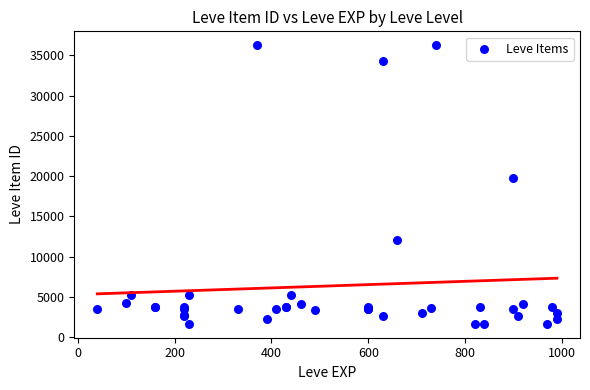

What Y value in the scatter plot is closest to 18967?

19744